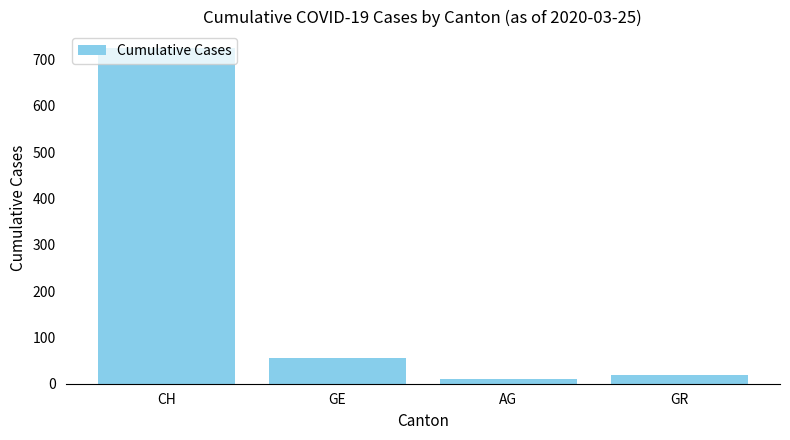

What is the ratio of the value at CH to the value at GE?

12.9